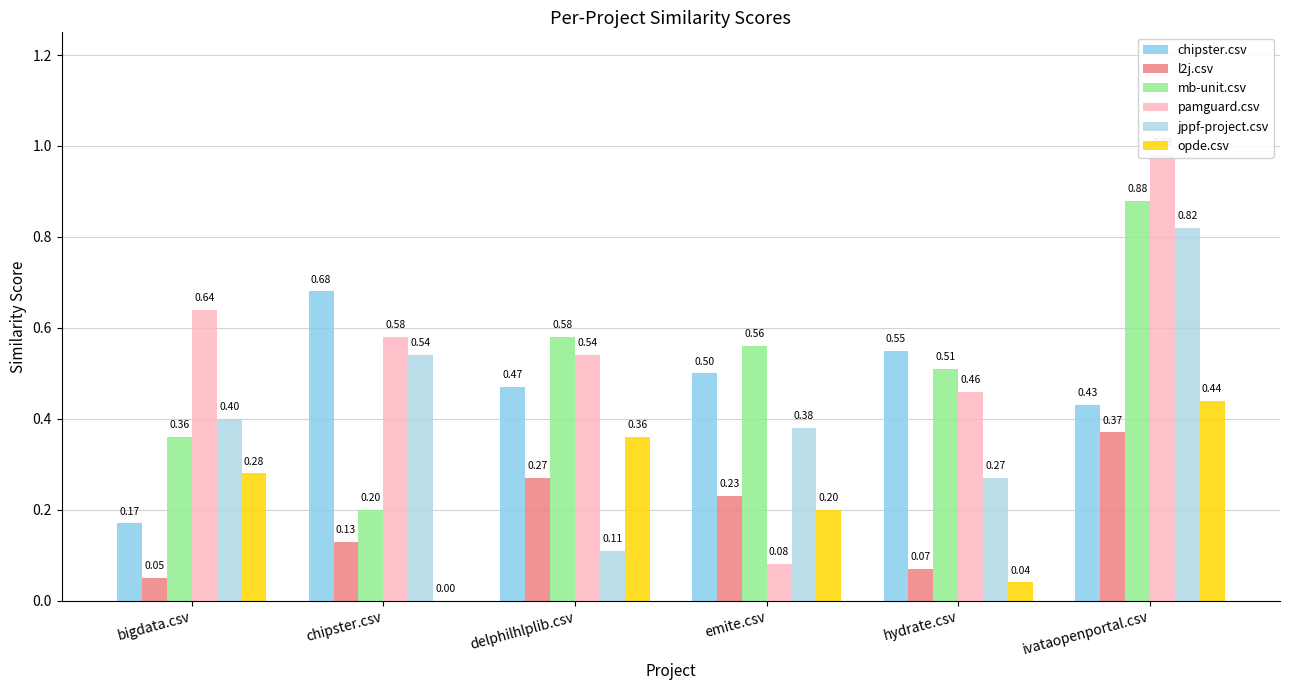

The mb-unit.csv series shows 0.6 at delphilhlplib.csv. True or false?

True